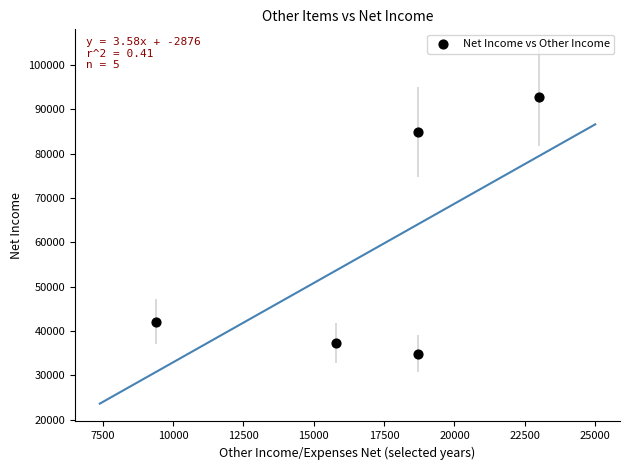

What is the average Y value?

58420